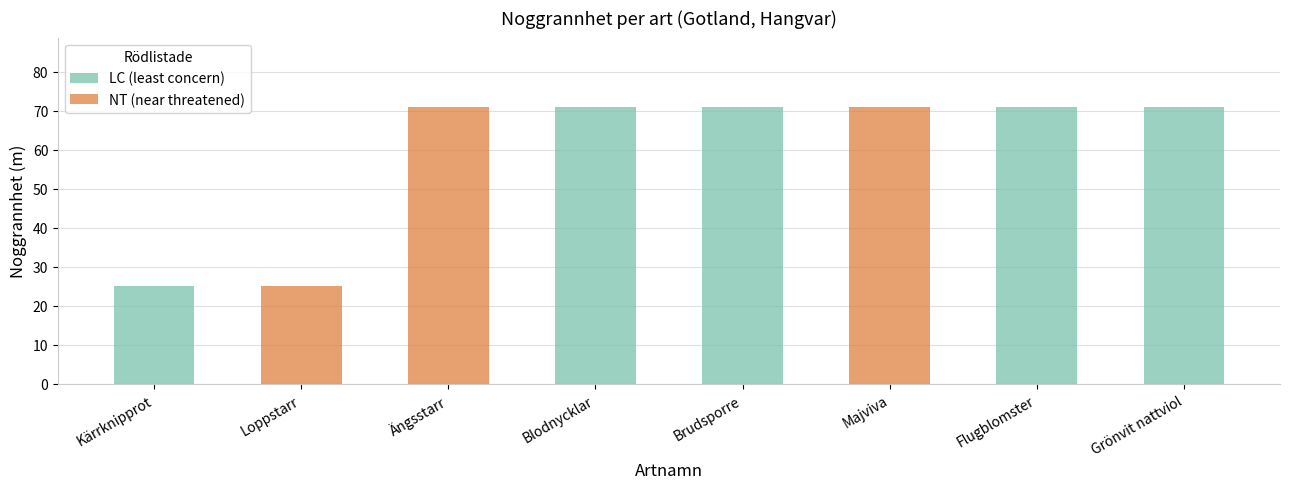

What is the greatest value displayed?

71